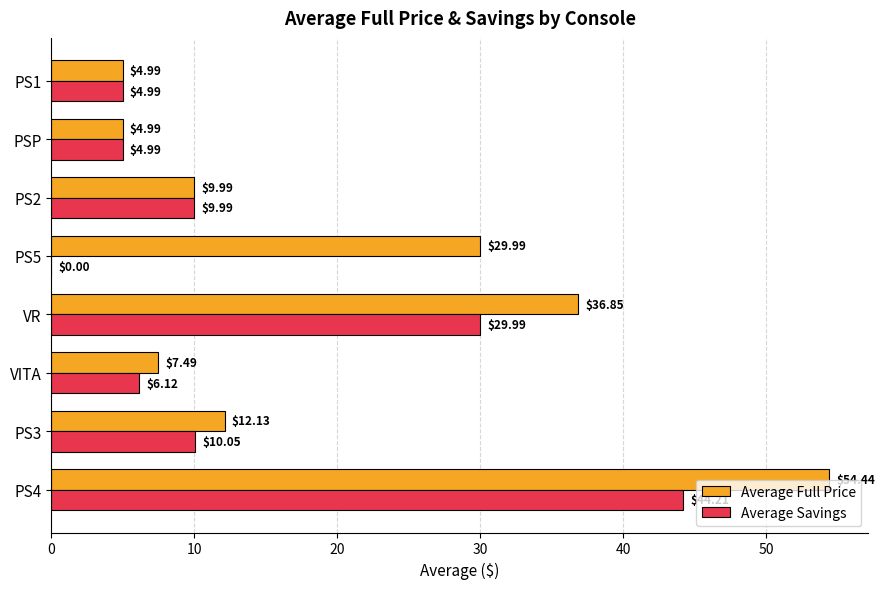

At which category is the sum across all series the highest?

PS4